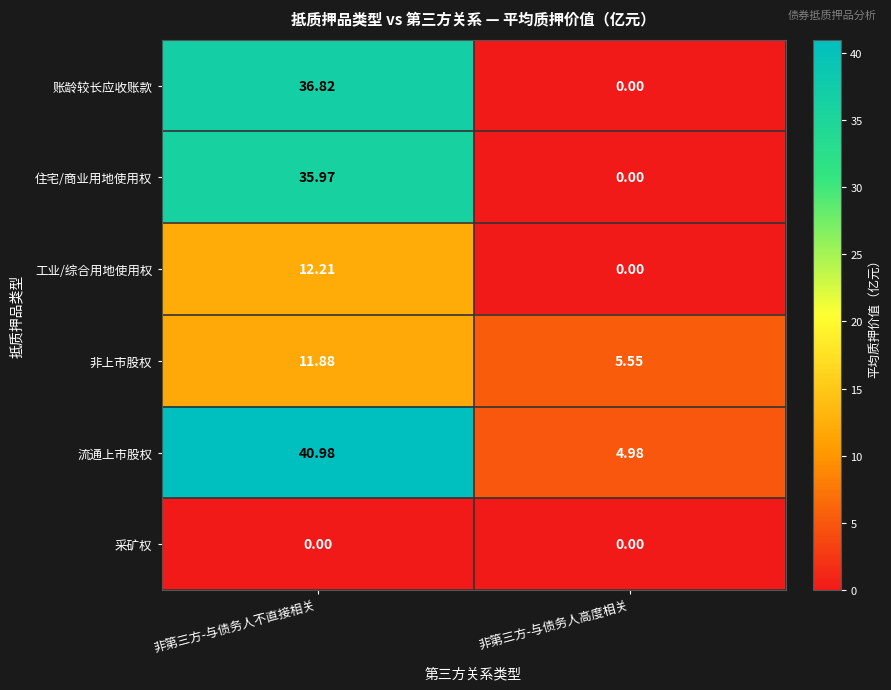

At which category is the sum across all series the highest?

非第三方-与债务人不直接相关